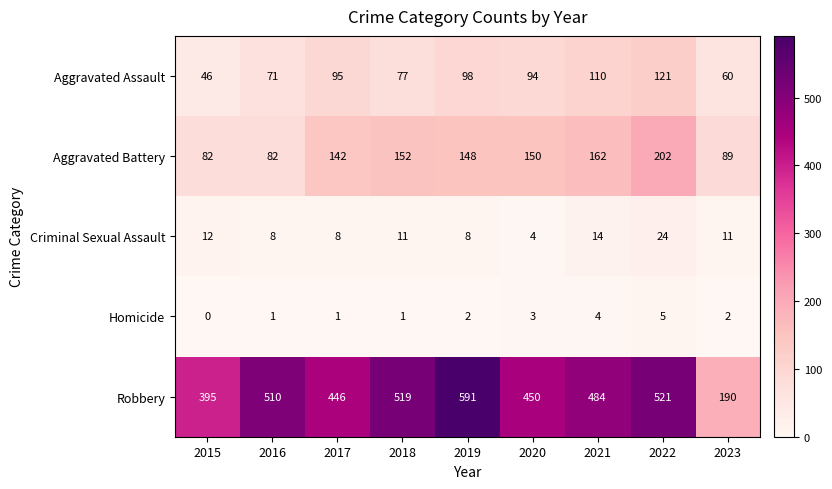

What is the sum of all Criminal Sexual Assault values?

100